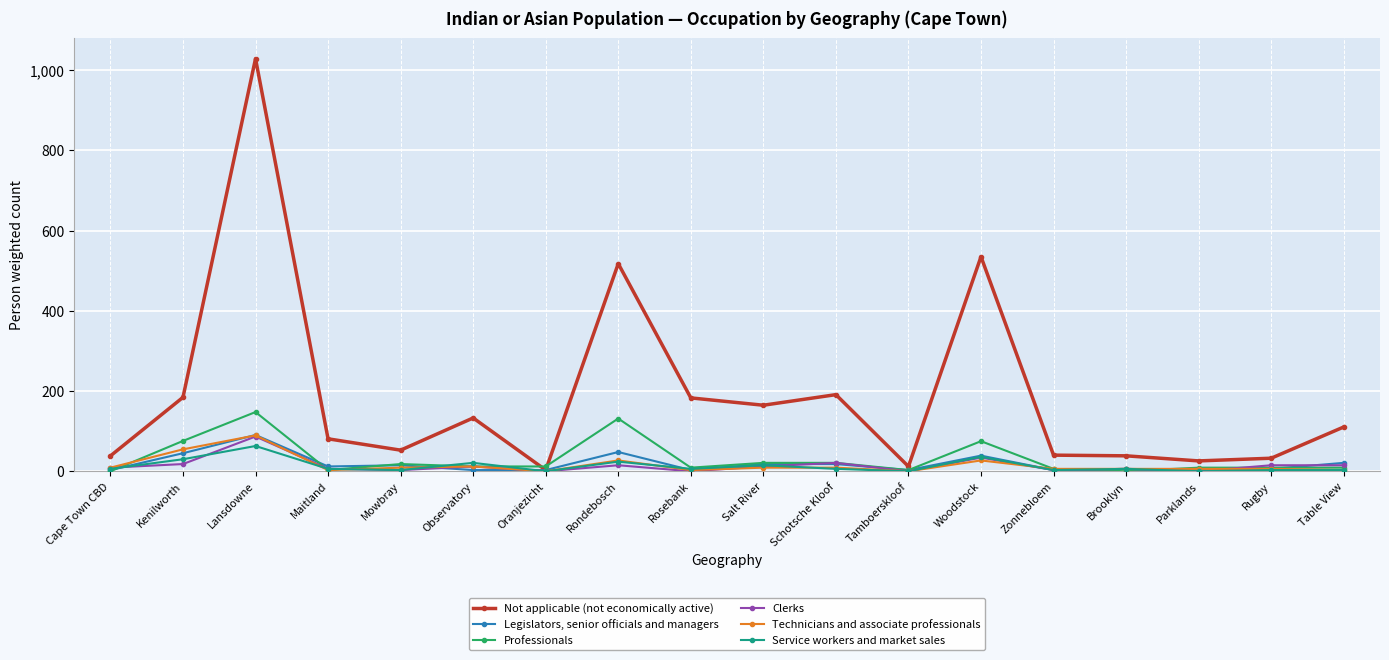

What is the label of the 15th point from the right?

Maitland